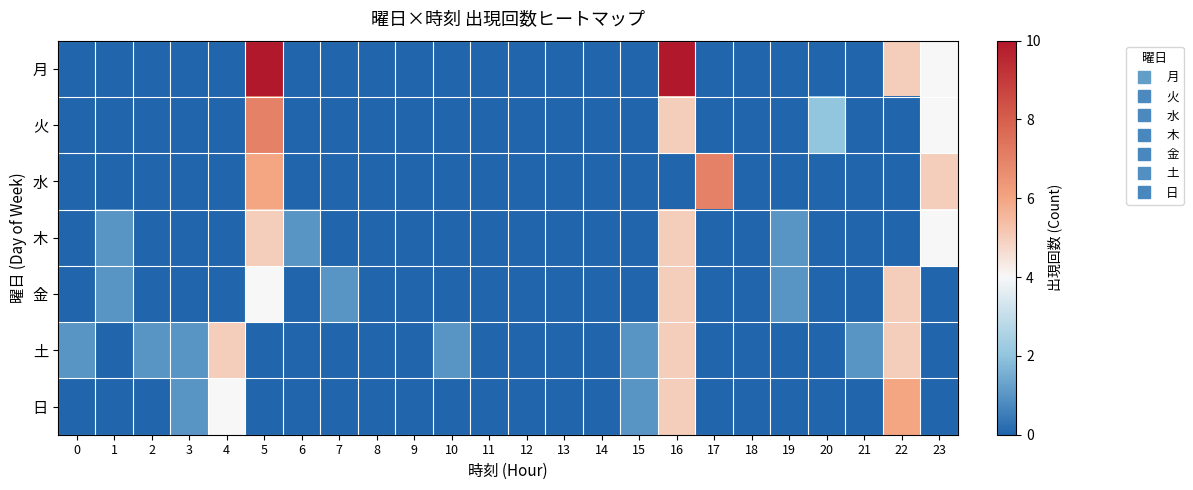

At 1, list the series in order from smallest to largest.

月, 火, 水, 土, 日, 木, 金